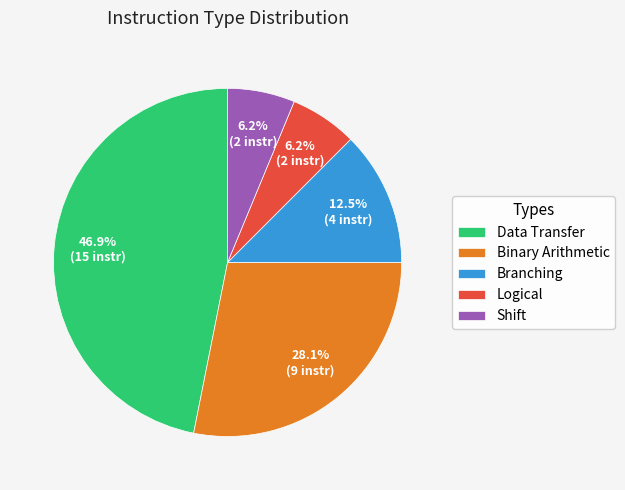

Is it true that Branching is 1% of the pie?

False